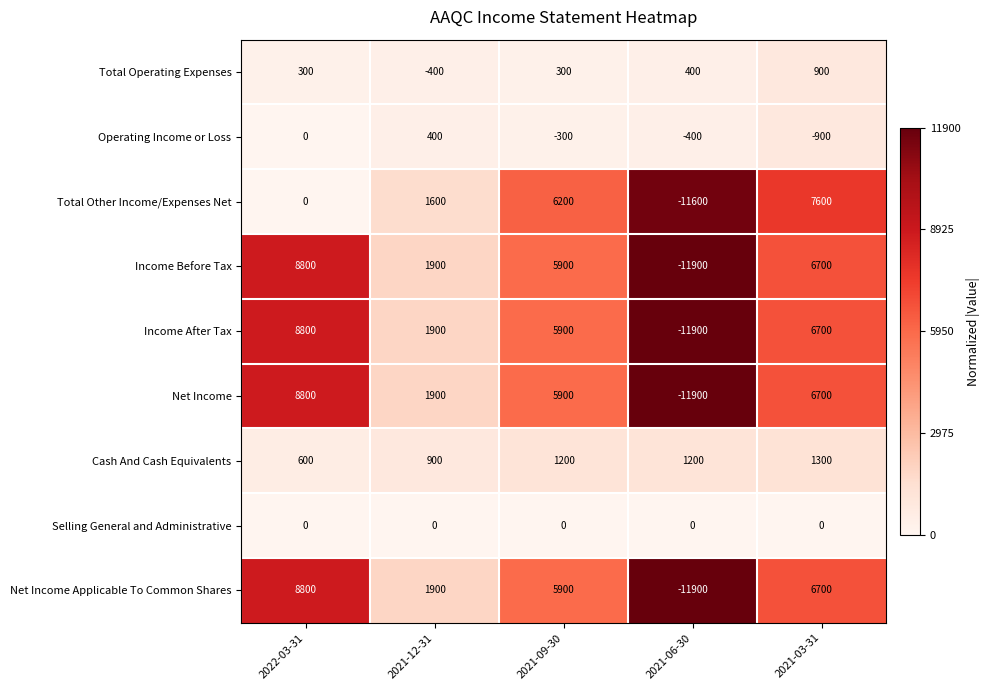

Where is Operating Income or Loss nearest to the value -250?

2021-09-30